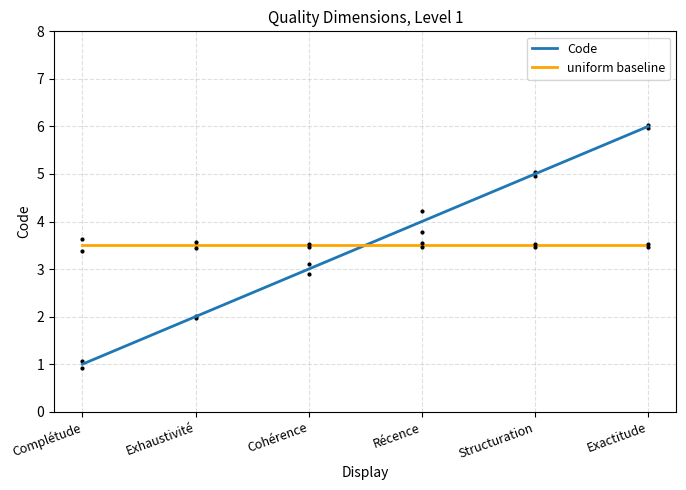

True or false: uniform baseline has more than 2 interior local peaks.

False